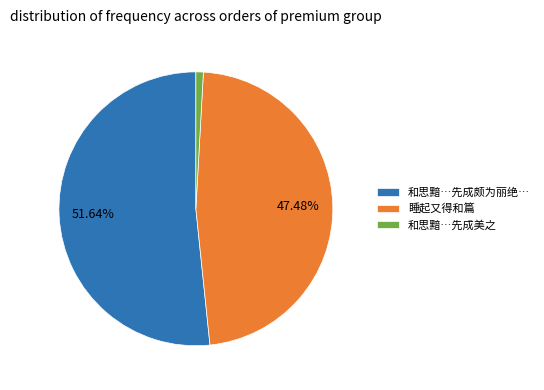

Which has a higher value, 睡起又得和篇 or 和思黯…先成美之?

睡起又得和篇